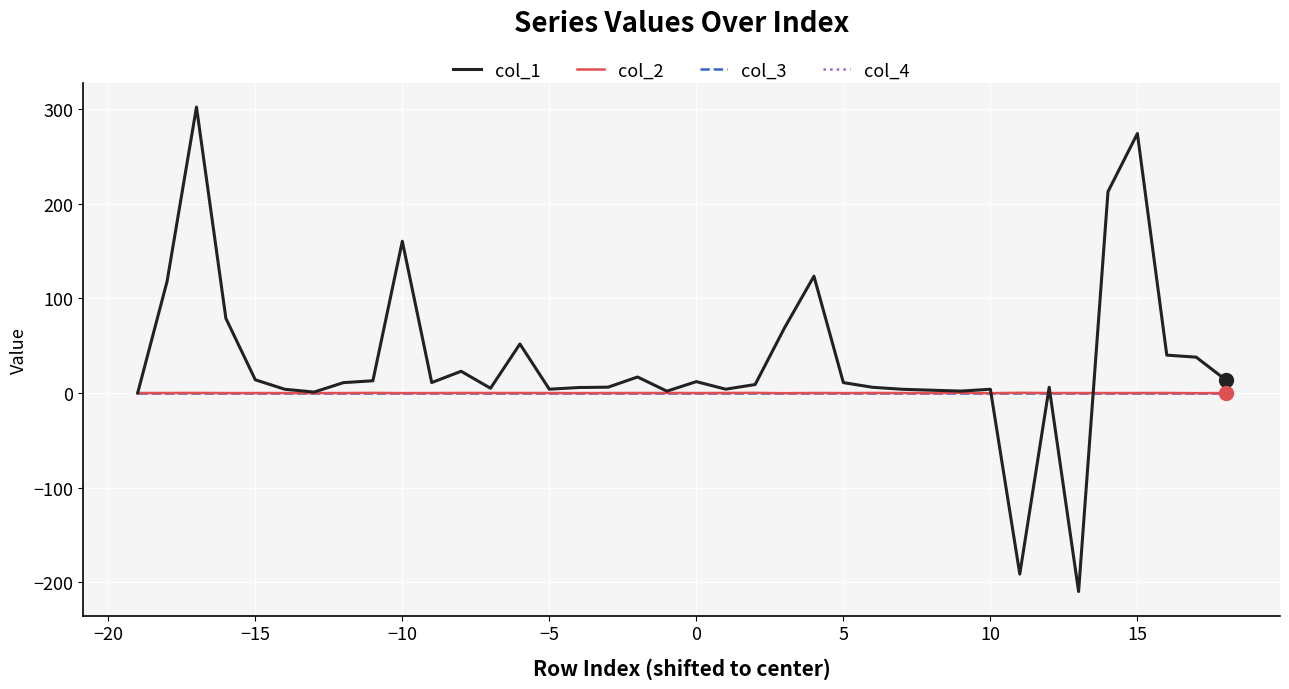

Does the chart have visible grid lines?

Yes